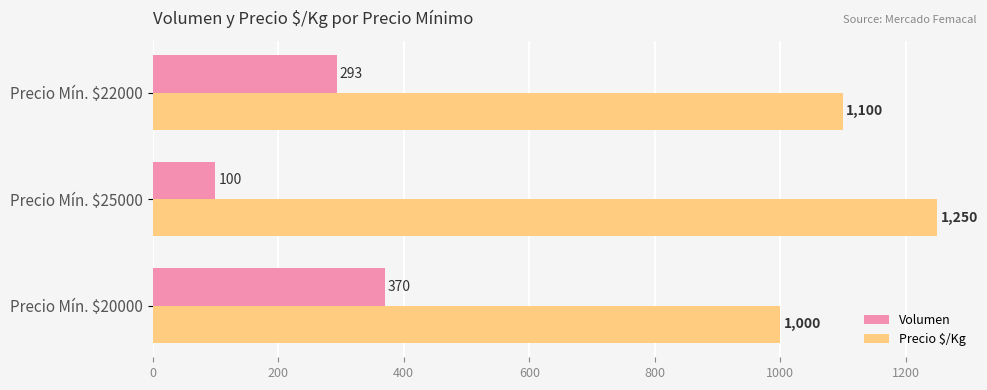

The Volumen series shows 44 at Precio Mín. $25000. True or false?

False